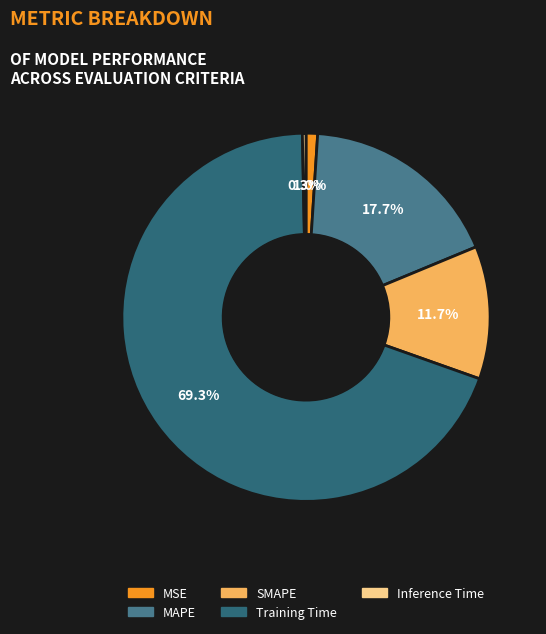

Is it true that MSE is 1% of the pie?

True